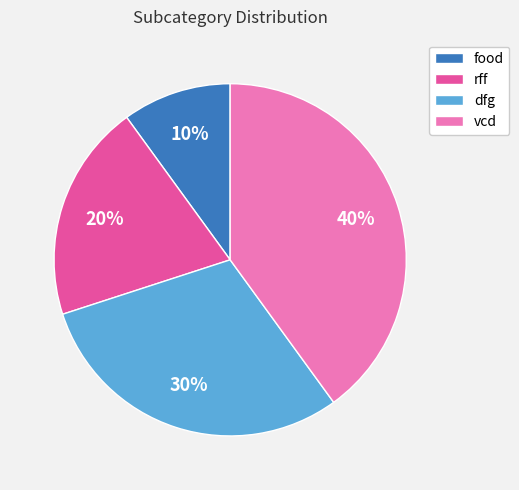

Count the number of slices in the pie.

4